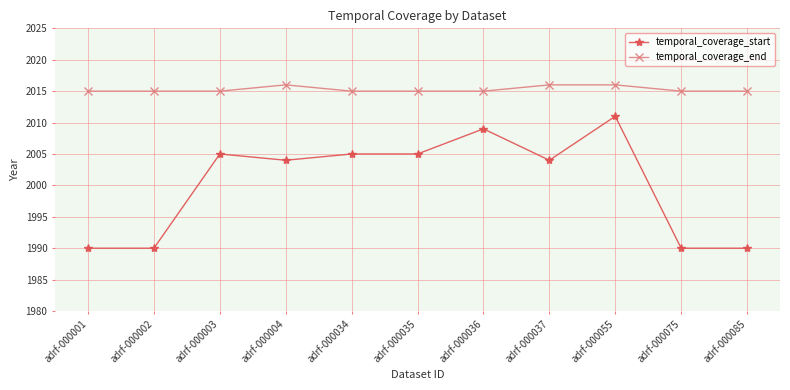

The value of temporal_coverage_start at adrf-000075 is 1990. True or false?

True